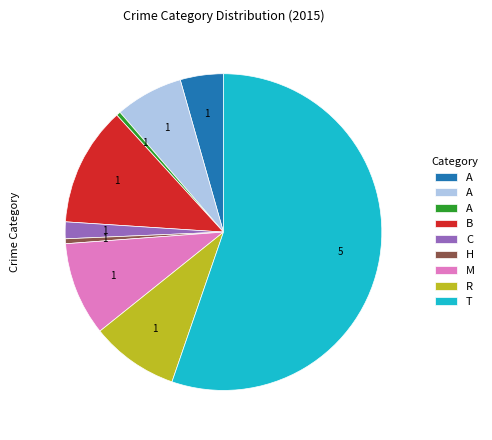

Does any single category account for the majority?

Yes